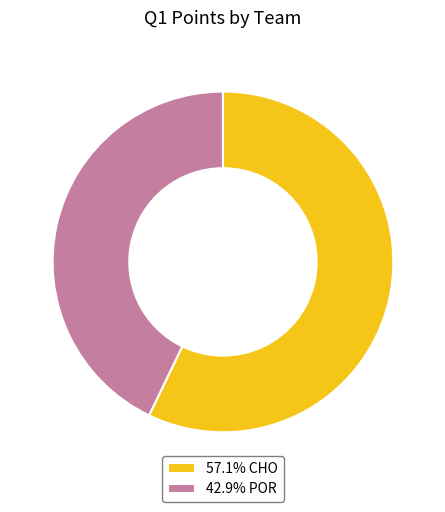

Does any single category account for the majority?

Yes